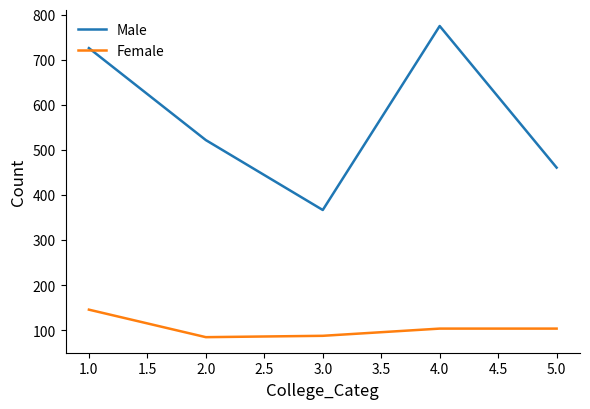

Between 1.0 and 3.0, which series saw the biggest shift?

Male